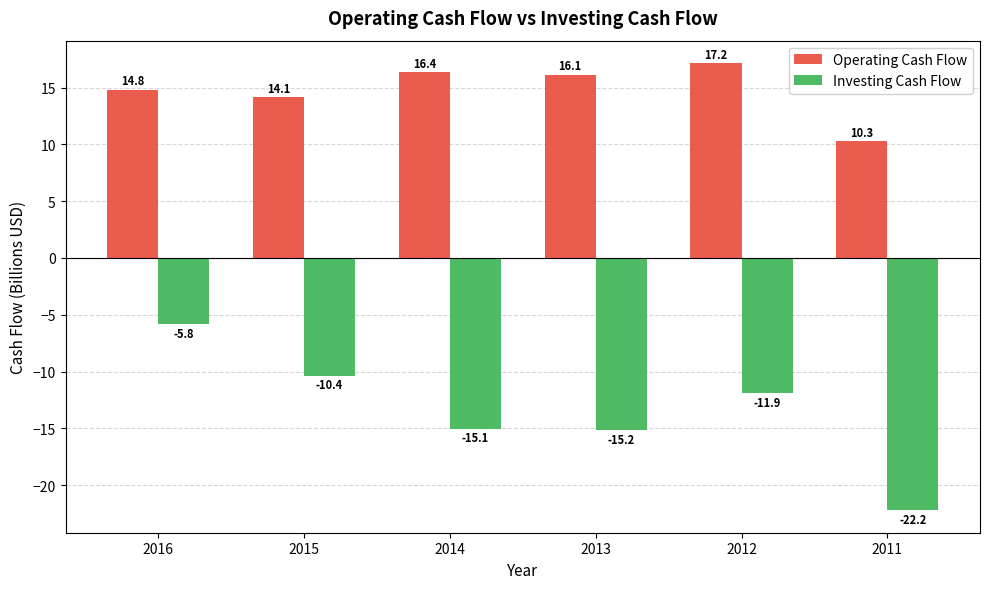

Does the chart contain stacked bars?

No